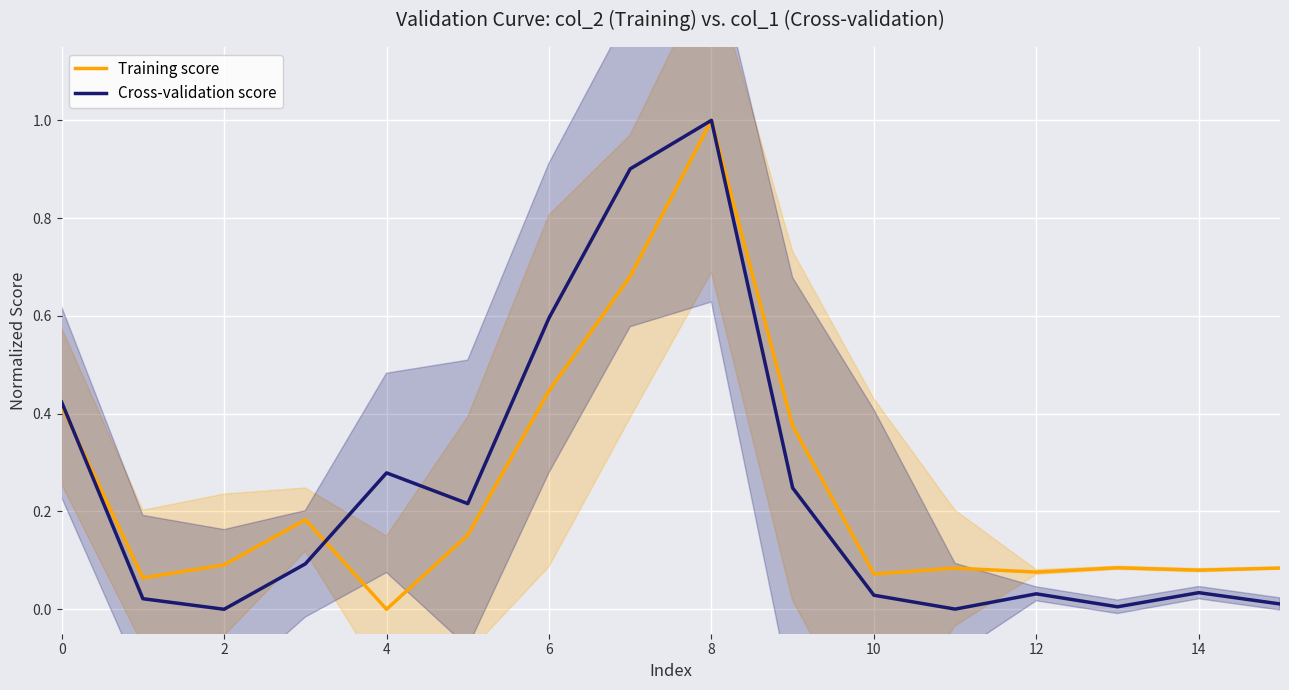

What is the maximum value for Training score?

1.0